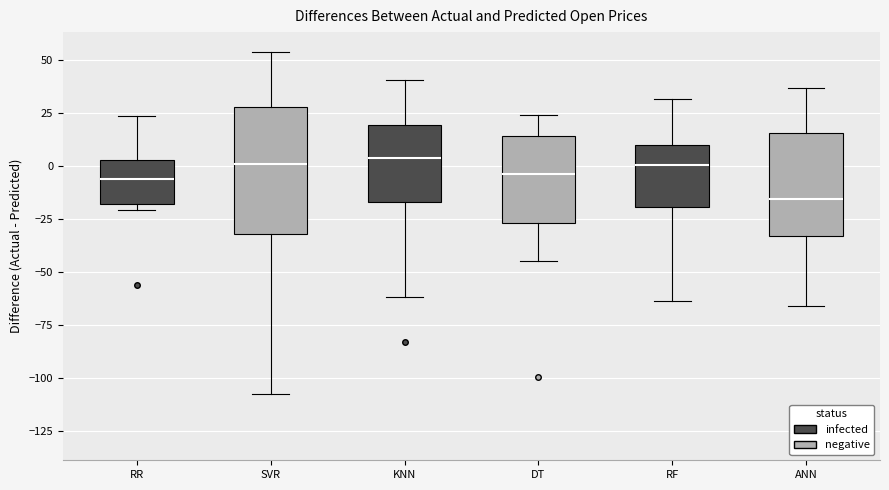

Which box is the tallest, from its lower edge to its upper edge?

SVR